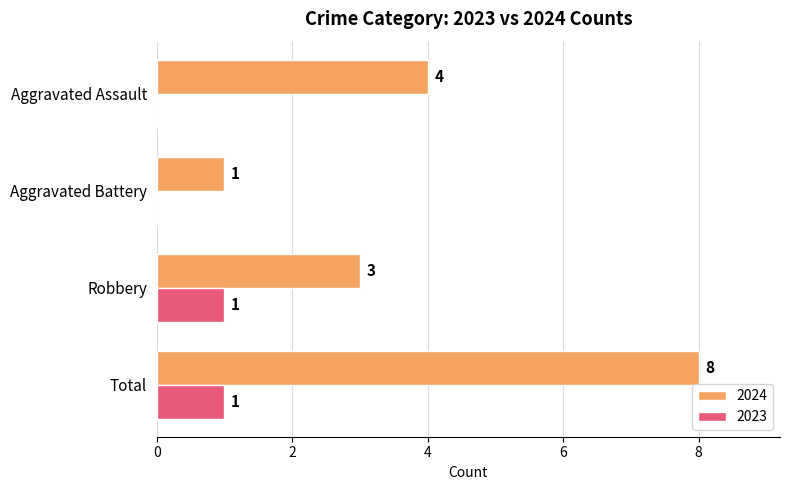

Which series has the largest total across all categories?

2024